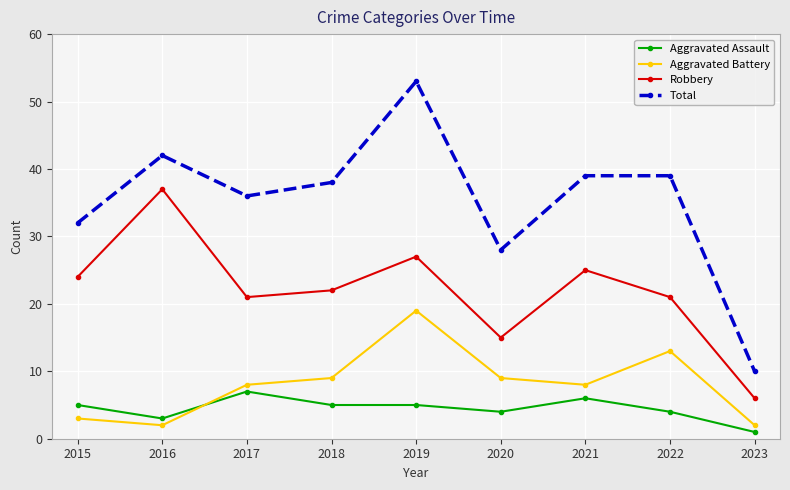

Reading left to right, list all the values displayed in this chart.

Aggravated Assault: 5	3	7	5	5	4	6	4	1
Aggravated Battery: 3	2	8	9	19	9	8	13	2
Robbery: 24	37	21	22	27	15	25	21	6
Total: 32	42	36	38	53	28	39	39	10